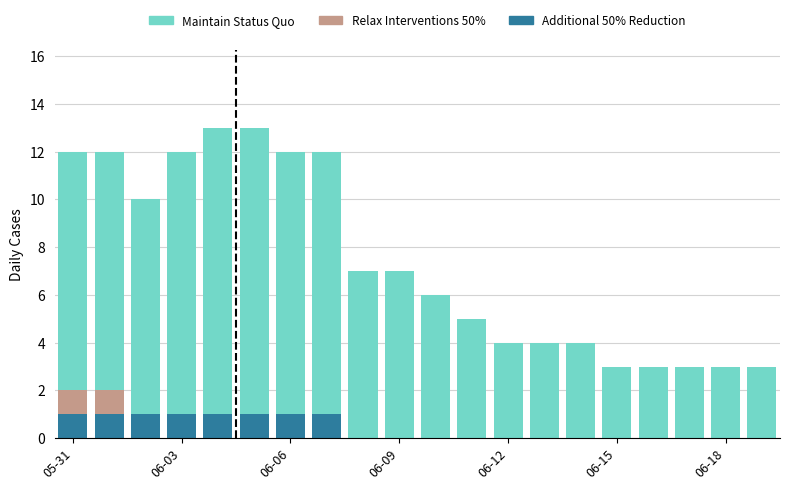

What are all the series names shown in the legend?

Maintain Status Quo, Relax Interventions 50%, Additional 50% Reduction